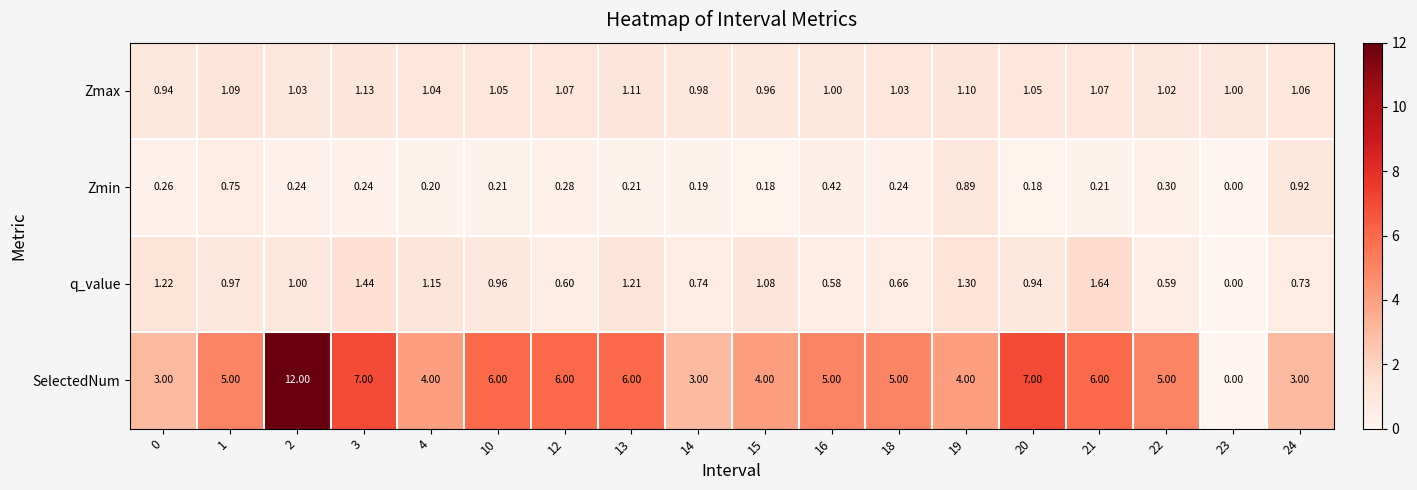

At 1, list the series in order from largest to smallest.

SelectedNum, Zmax, q_value, Zmin